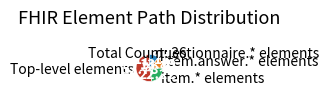

What is the ratio of the value at questionnaire.* elements to the value at item.* elements?

0.5